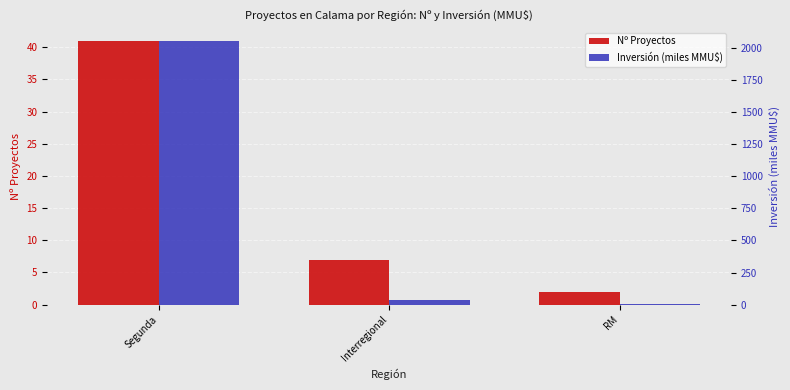

True or false: Nº Proyectos has a value of 41.0 at Segunda.

True